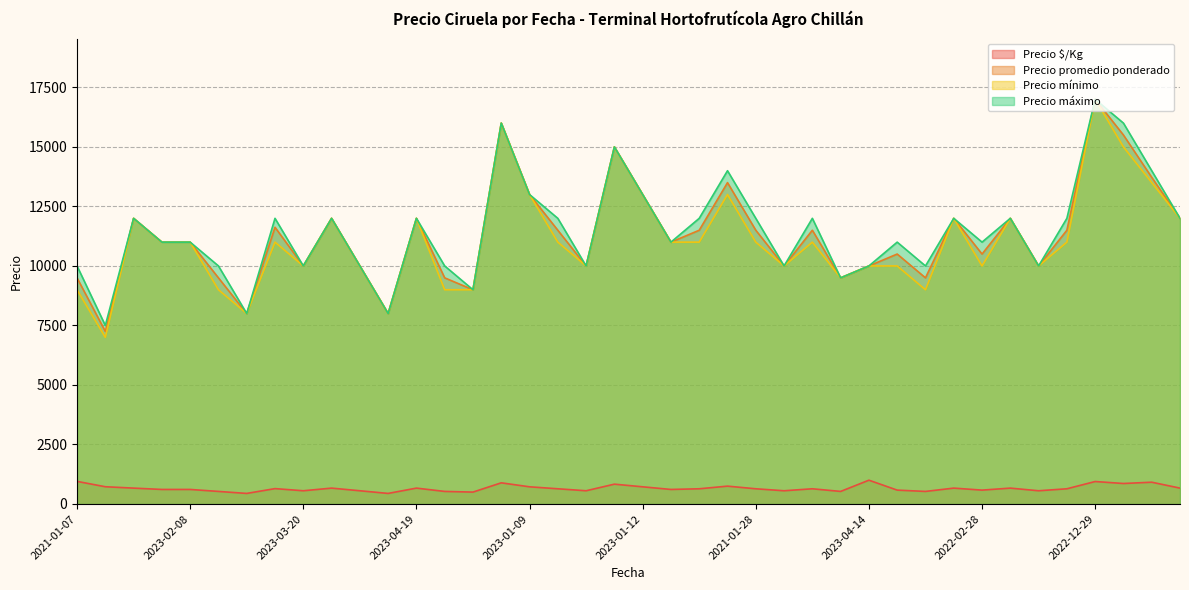

The value of Precio promedio ponderado at 2021-01-07 is 9500. True or false?

True